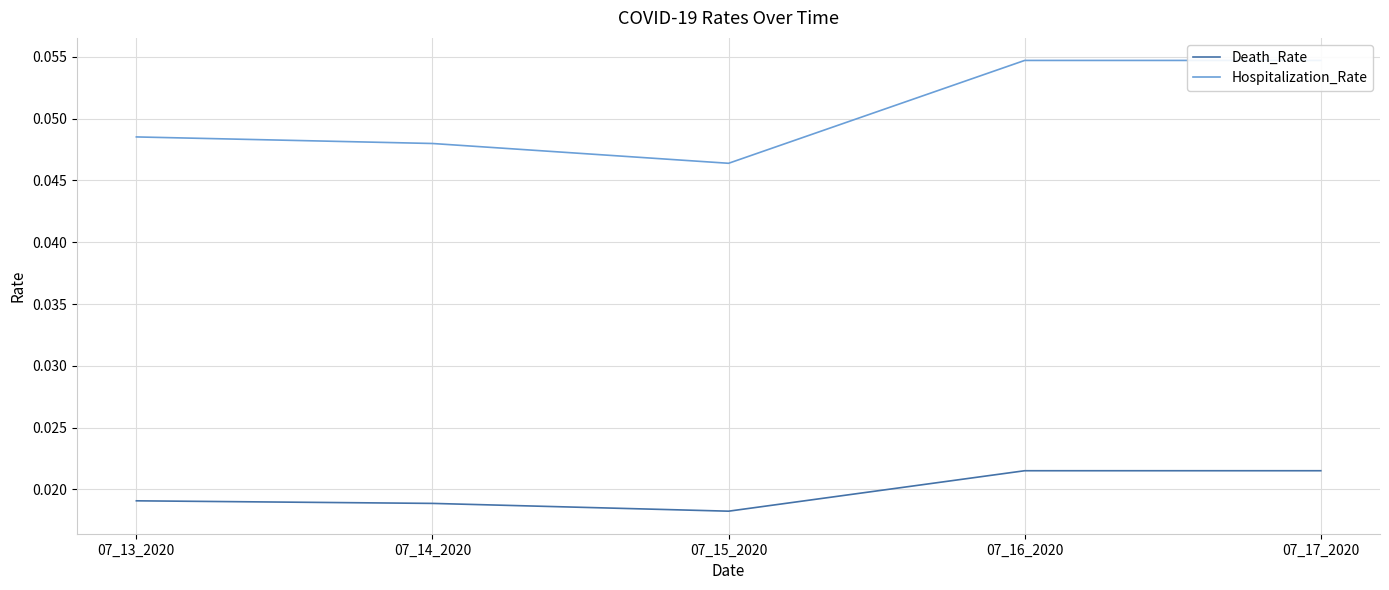

Is the value of Death_Rate at 07_16_2020 greater than the value of Hospitalization_Rate at 07_14_2020?

No